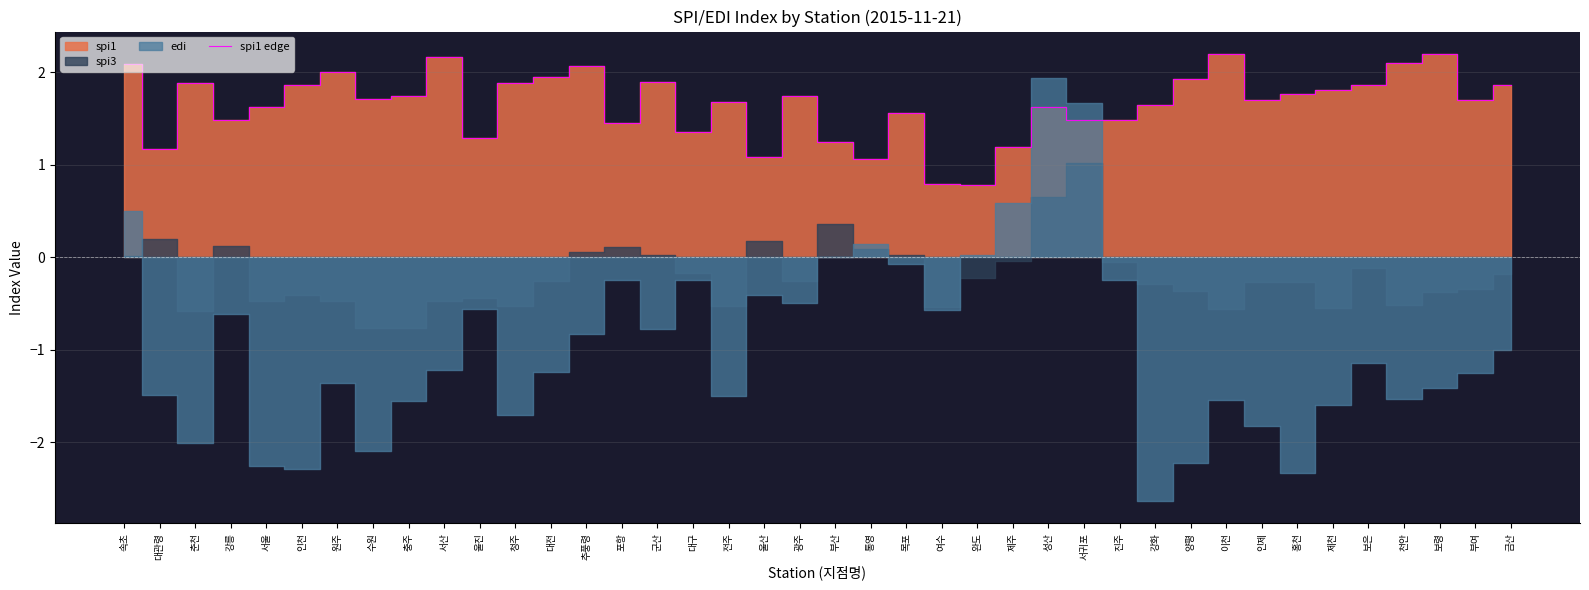

Is it true that spi1 edge equals 3.0 at 수원?

False